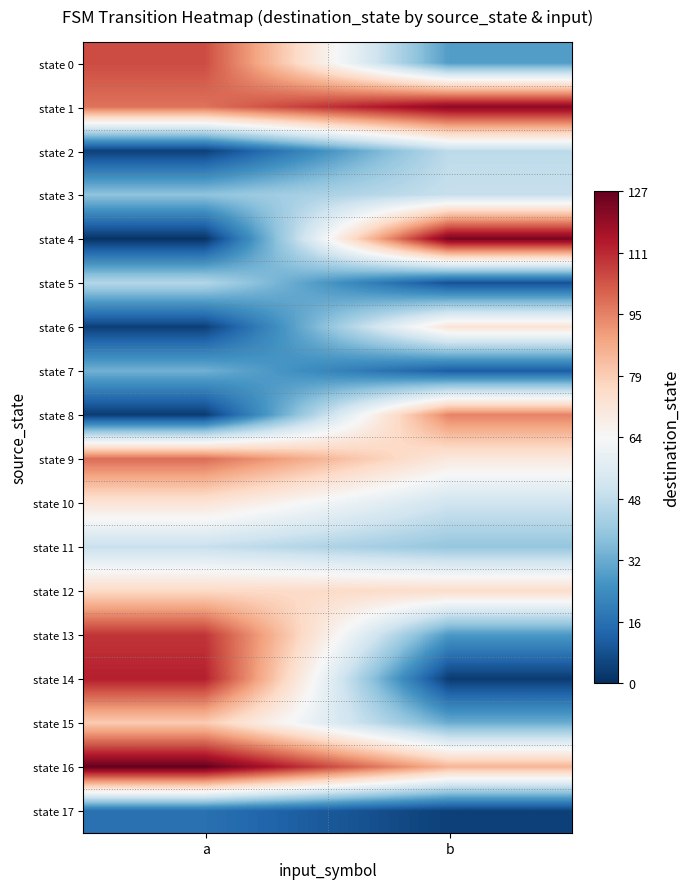

Reading right to left, what are all the values shown in this chart?

state 0: b=28	a=105
state 1: b=121	a=98
state 2: b=47	a=4
state 3: b=49	a=38
state 4: b=124	a=1
state 5: b=8	a=45
state 6: b=72	a=4
state 7: b=11	a=33
state 8: b=95	a=3
state 9: b=70	a=99
state 10: b=51	a=72
state 11: b=39	a=49
state 12: b=75	a=76
state 13: b=27	a=109
state 14: b=3	a=113
state 15: b=32	a=80
state 16: b=85	a=127
state 17: b=4	a=16